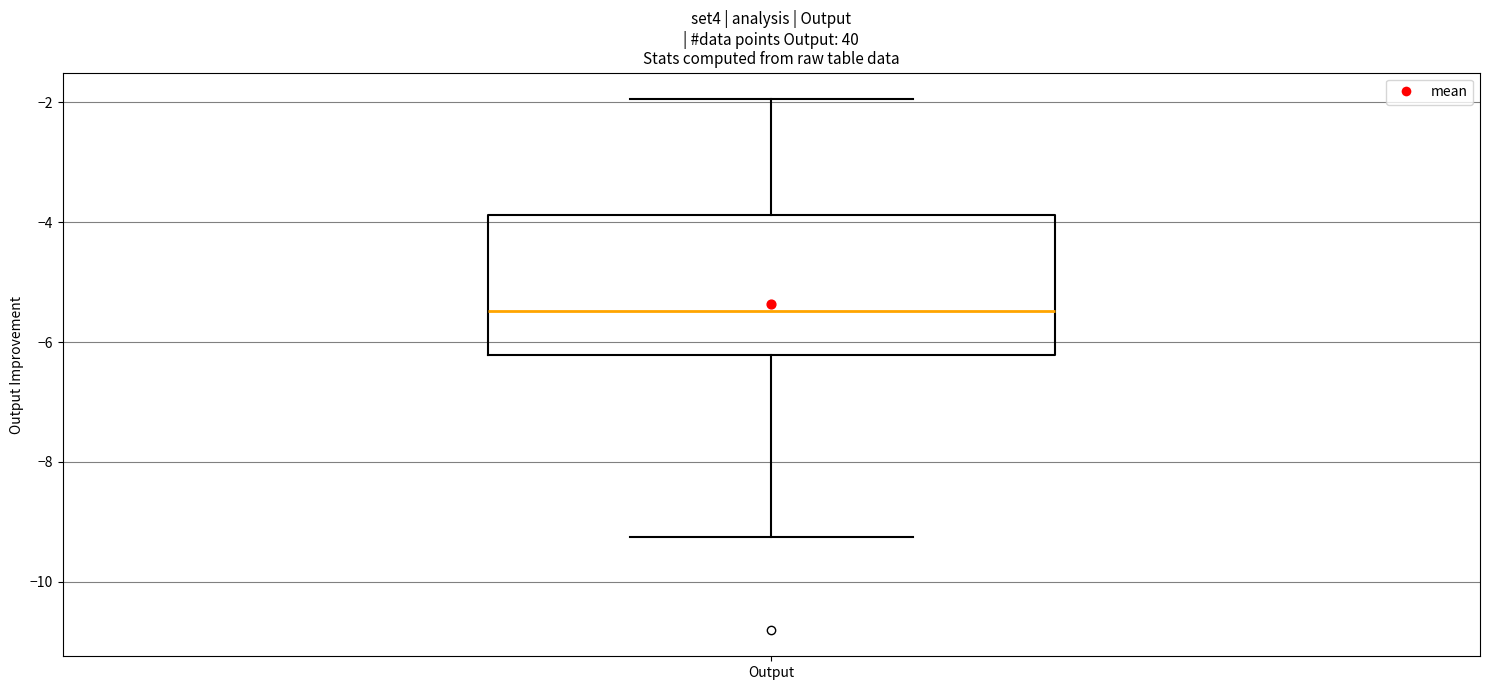

Transcribe this box plot: give where the median line is, the range the box spans, and where the two whiskers end, as read against the y-axis. The values are not printed on the chart, so give them approximately, as read against the axis.

median -5.4, box -6.2 to -3.8, whiskers -9.2 to -2.0